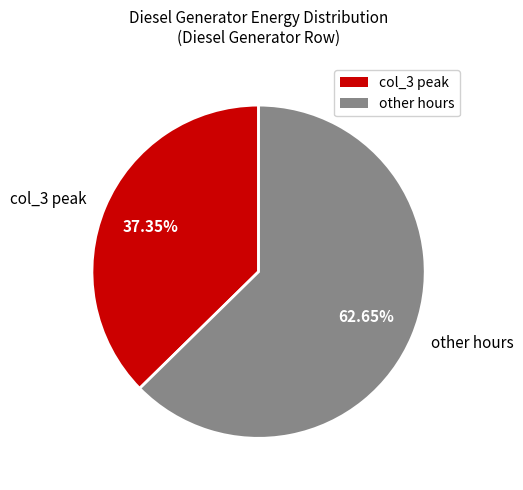

How many segments does this pie chart have?

2